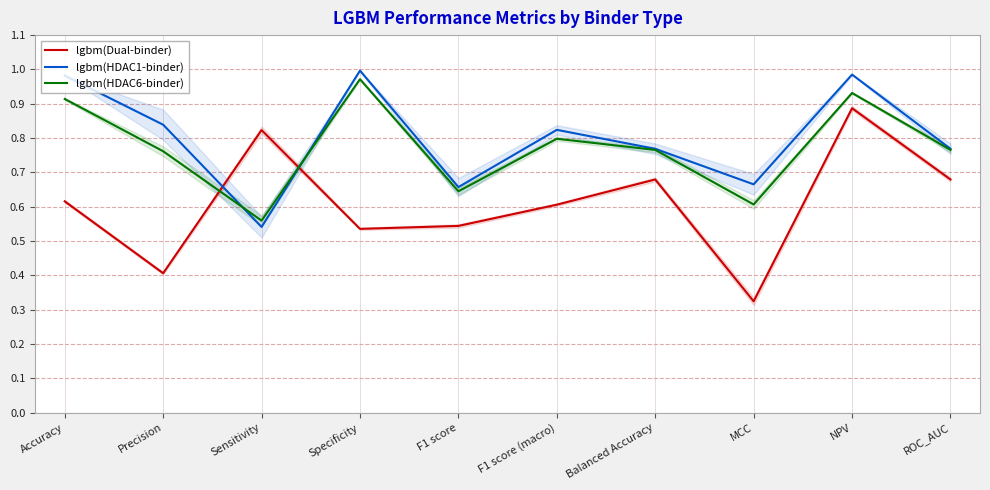

What is the difference between the lgbm(HDAC1-binder) values at Specificity and MCC?

0.3